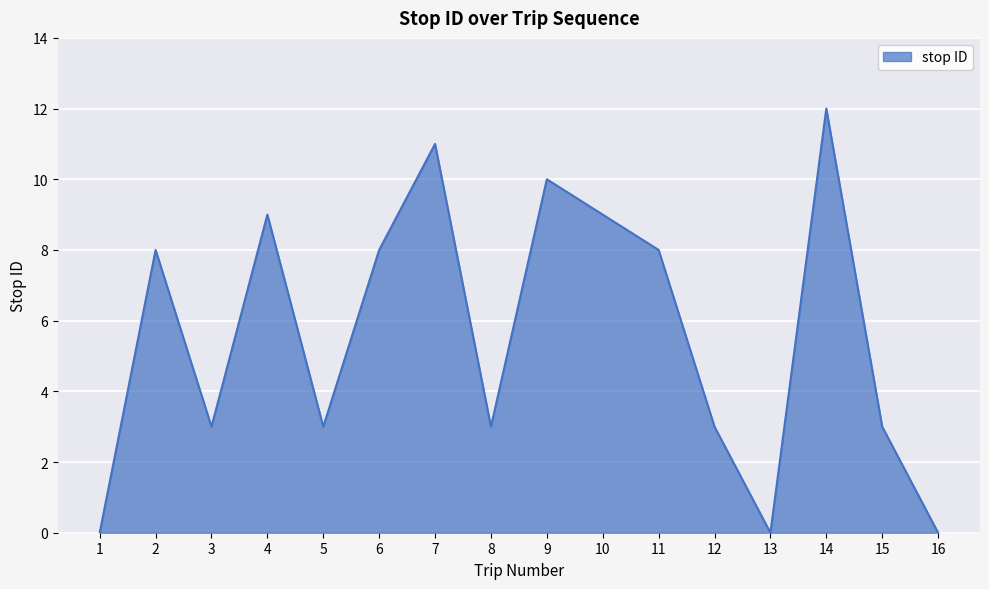

What is the ratio of the value at 11 to the value at 10?

0.9